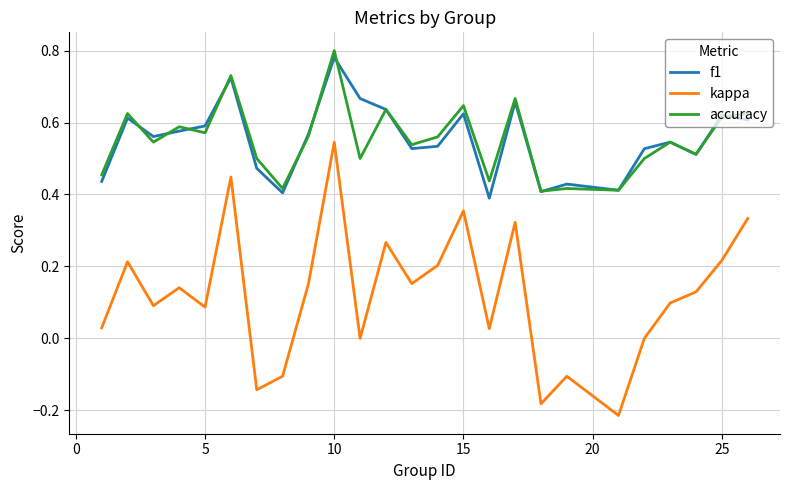

True or false: kappa and f1 cross at least once.

False